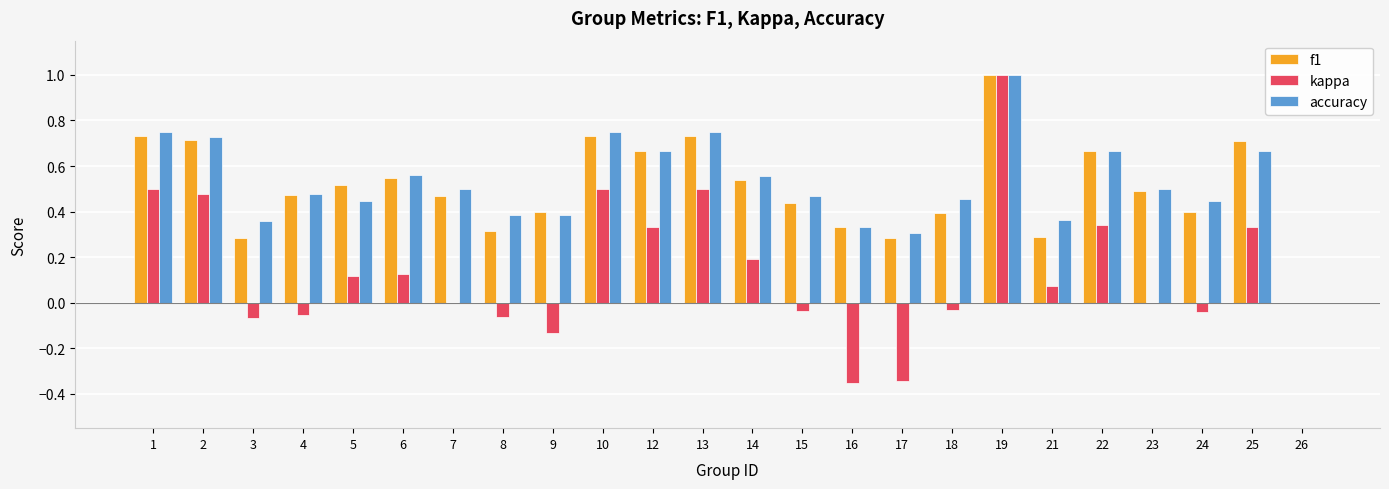

What is the sum of all f1 values?

12.1